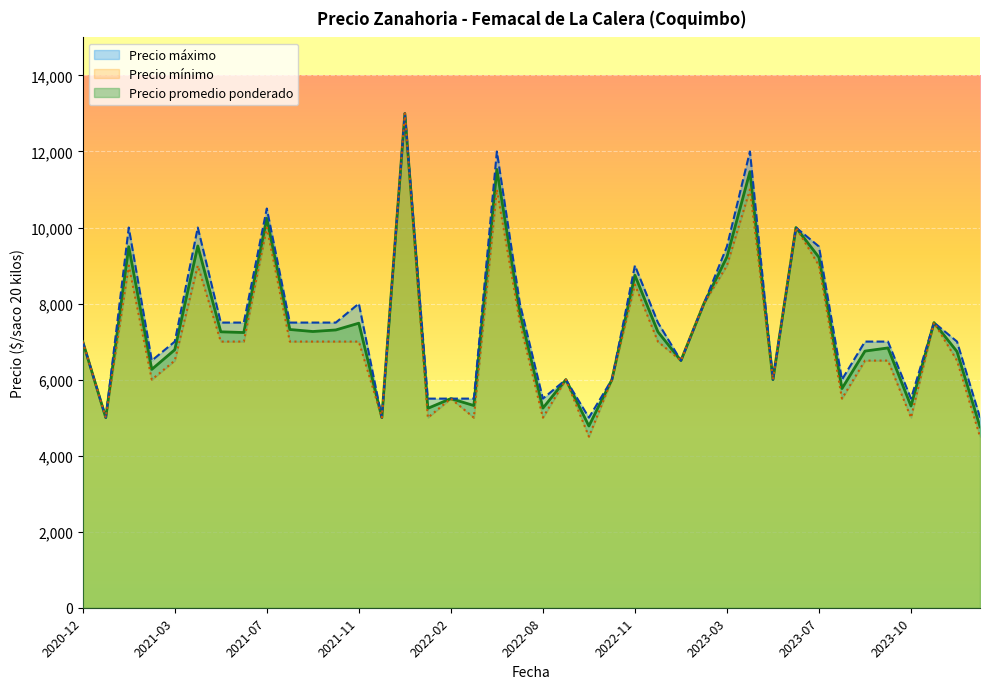

What is the minimum value shown in the chart?

4500